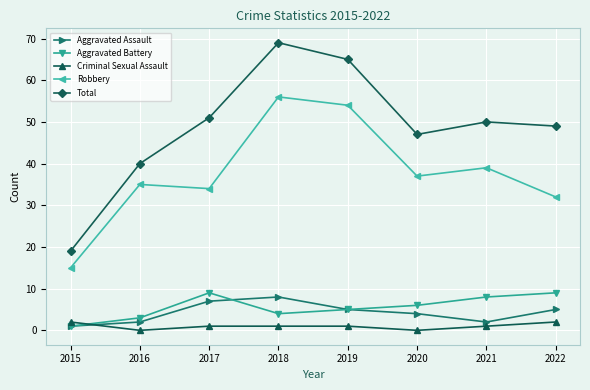

Where is the first local maximum for Robbery?

2016